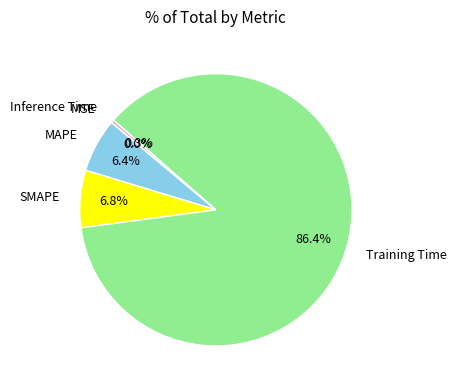

Which slice represents more than half of the pie?

Training Time